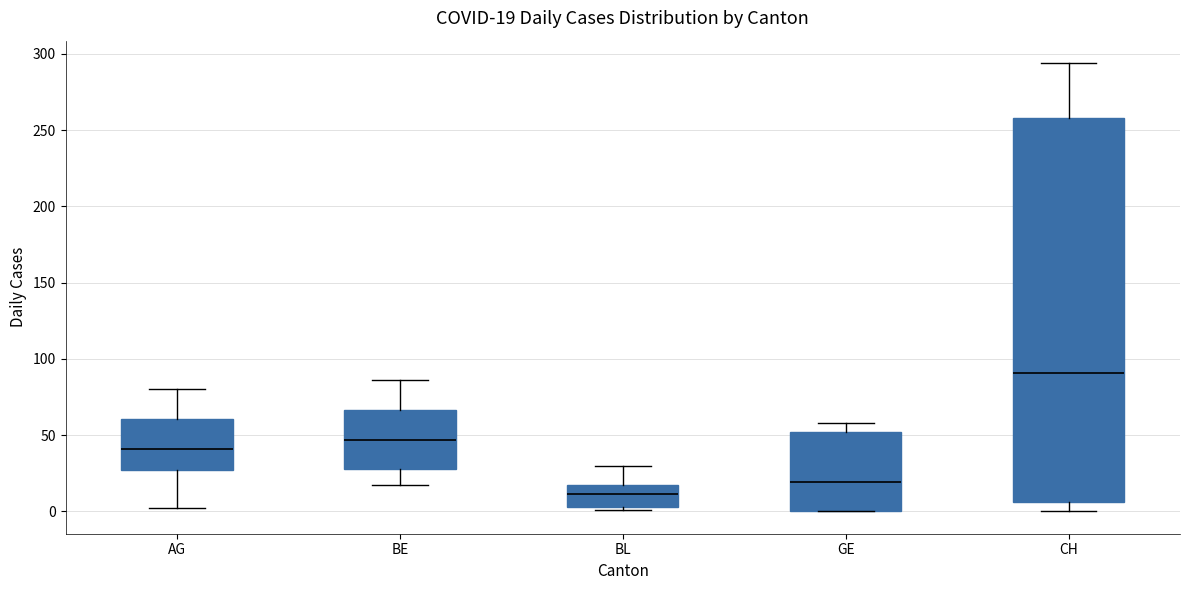

Which box is the tallest, from its lower edge to its upper edge?

CH